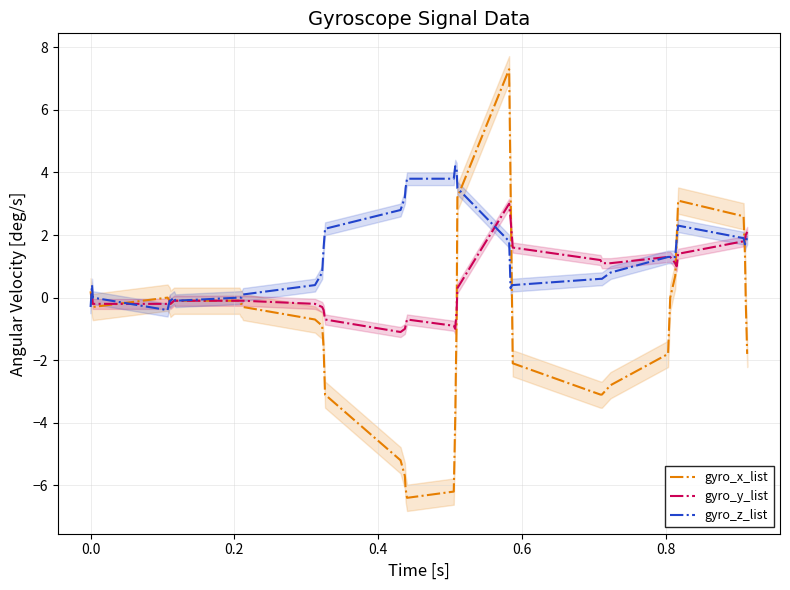

In gyro_x_list, how many points are lower than both neighbors (excluding endpoints)?

3